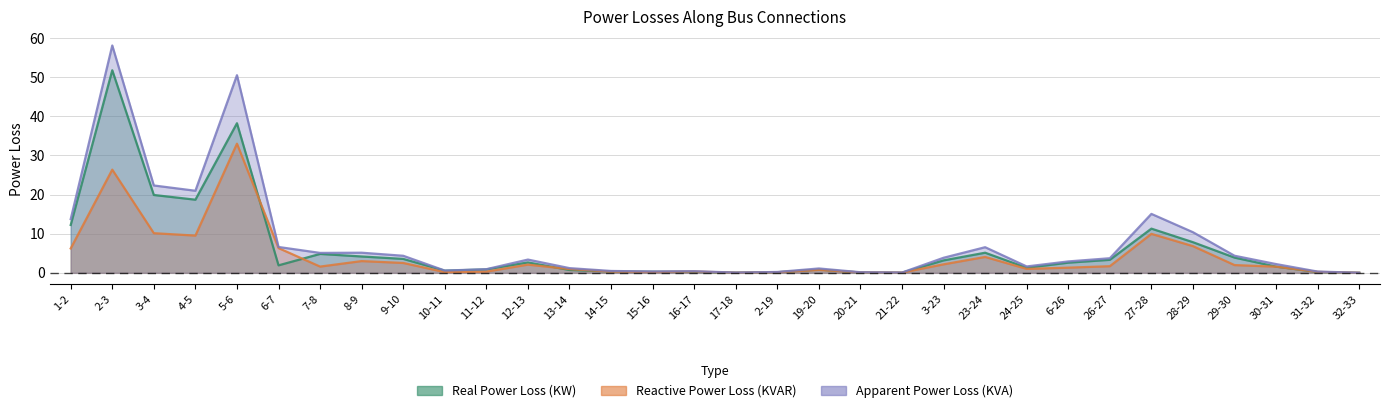

At how many categories does at least one series exceed 57?

1